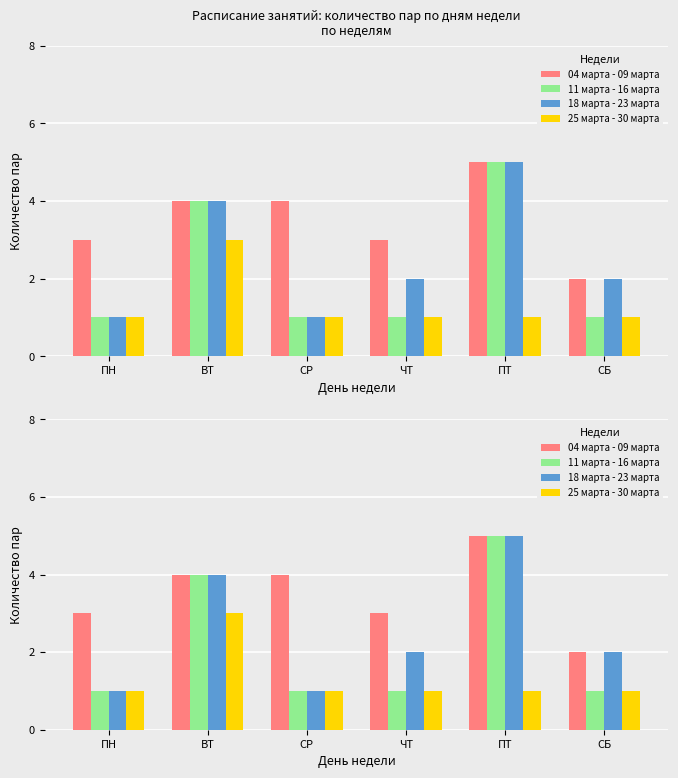

List the series in order of their overall mean, highest first.

04 марта - 09 марта, 18 марта - 23 марта, 11 марта - 16 марта, 25 марта - 30 марта